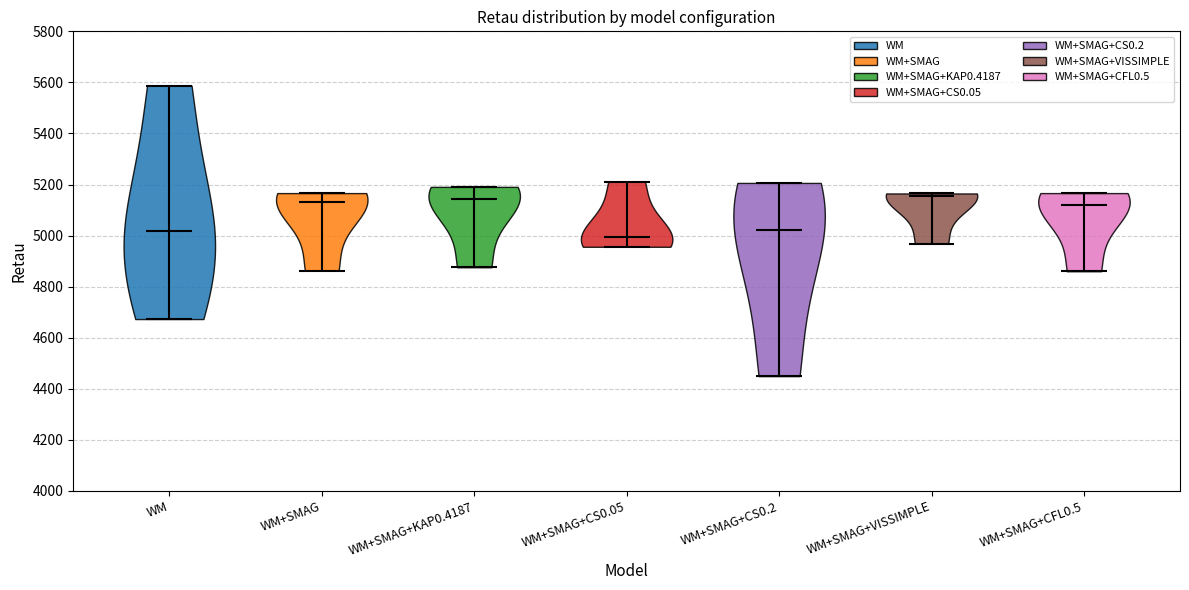

Reading left to right, read every violin against the y-axis: where its median line is, and the lowest and highest points it reaches. The values are not printed on the chart, so give them approximately, as read against the axis.

WM: median line 5020, lowest point 4680, highest point 5580
WM+SMAG: median line 5140, lowest point 4860, highest point 5160
WM+SMAG+KAP0.4187: median line 5140, lowest point 4880, highest point 5200
WM+SMAG+CS0.05: median line 5000, lowest point 4960, highest point 5220
WM+SMAG+CS0.2: median line 5020, lowest point 4440, highest point 5200
WM+SMAG+VISSIMPLE: median line 5160, lowest point 4960, highest point 5160
WM+SMAG+CFL0.5: median line 5120, lowest point 4860, highest point 5160